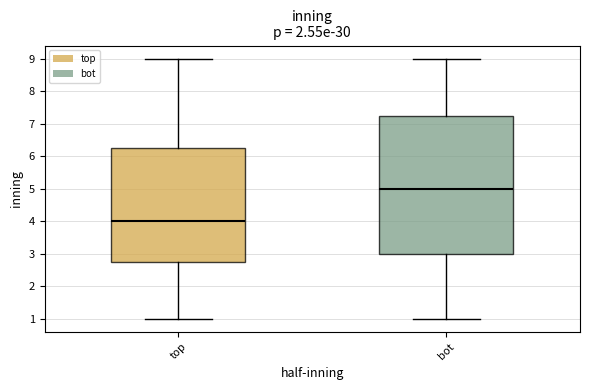

Which box's median line is the lowest?

top